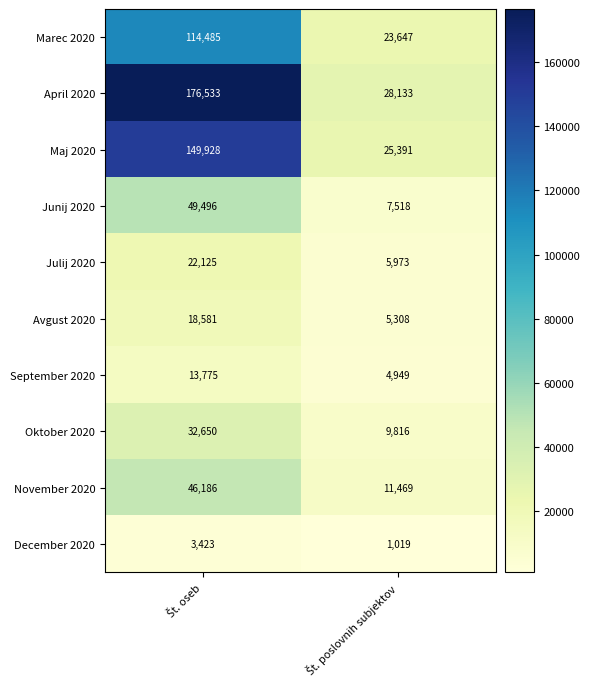

What is the average value of the November 2020 series?

28828